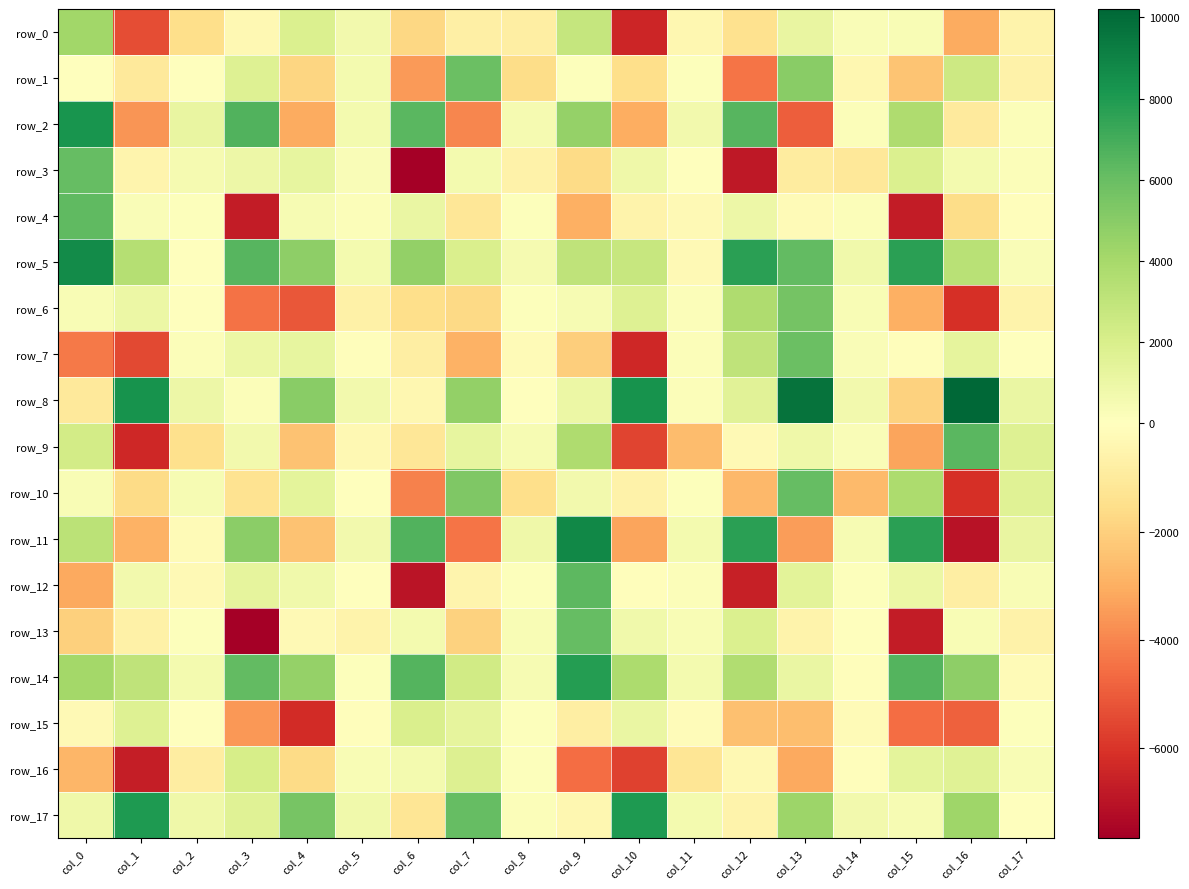

What is the sum of all row_11 values?

18871.2